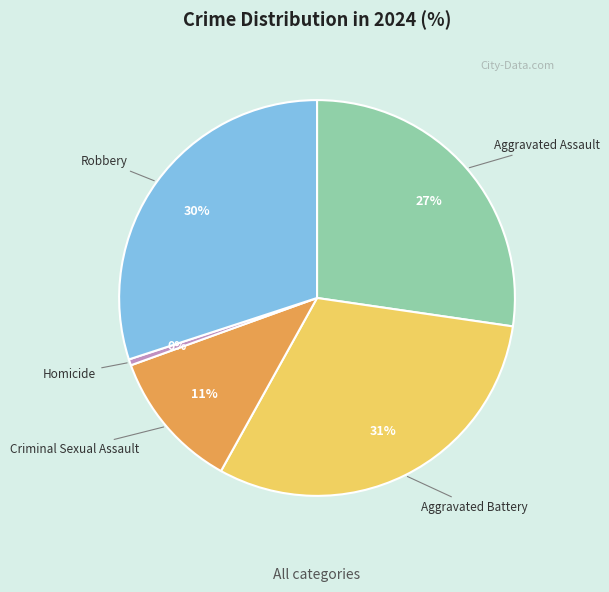

Count the number of slices in the pie.

5